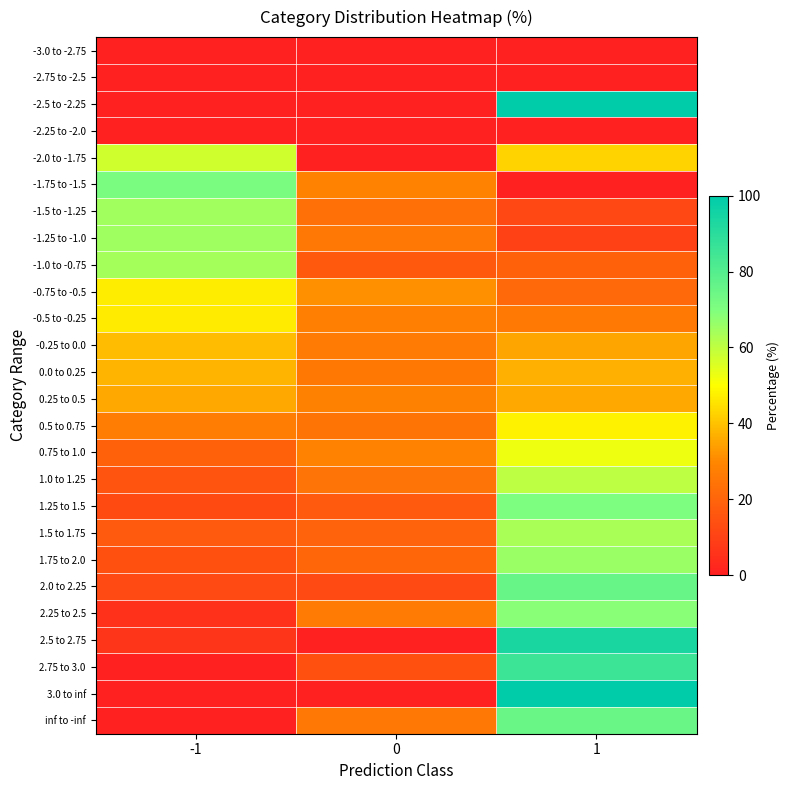

List the series in order of their peak value, highest first.

-2.5 to -2.25, 3.0 to inf, 2.5 to 2.75, 2.75 to 3.0, 2.0 to 2.25, inf to -inf, -1.75 to -1.5, 1.25 to 1.5, 2.25 to 2.5, 1.75 to 2.0, -1.25 to -1.0, -1.5 to -1.25, -1.0 to -0.75, 1.5 to 1.75, 1.0 to 1.25, -2.0 to -1.75, 0.75 to 1.0, 0.5 to 0.75, -0.75 to -0.5, -0.5 to -0.25, -0.25 to 0.0, 0.0 to 0.25, 0.25 to 0.5, -3.0 to -2.75, -2.75 to -2.5, -2.25 to -2.0